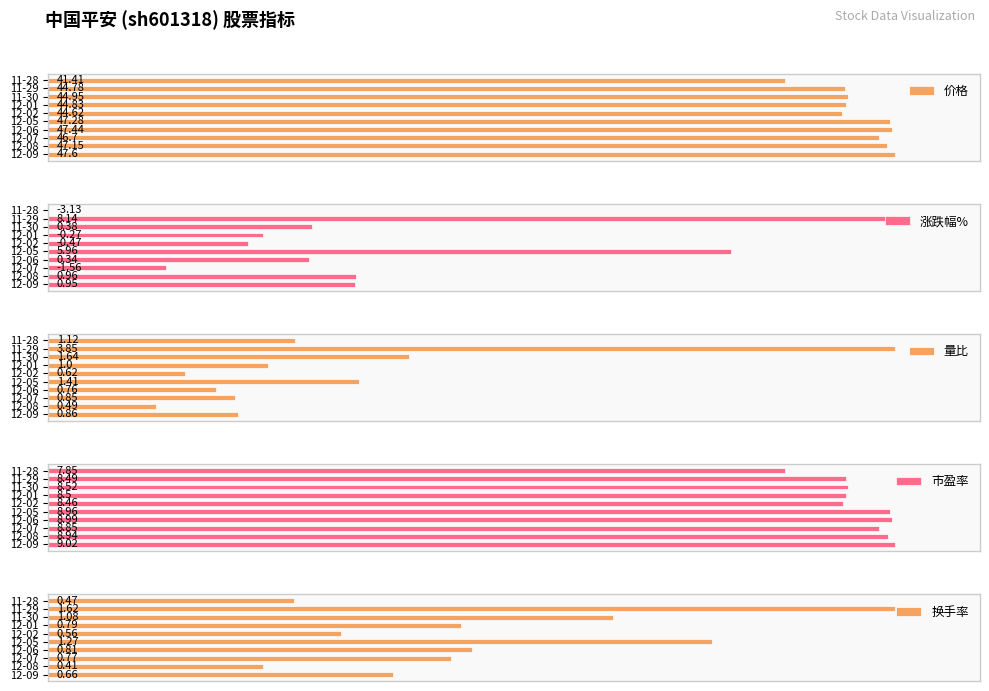

Are the bars grouped side by side (vs. stacked)?

Yes